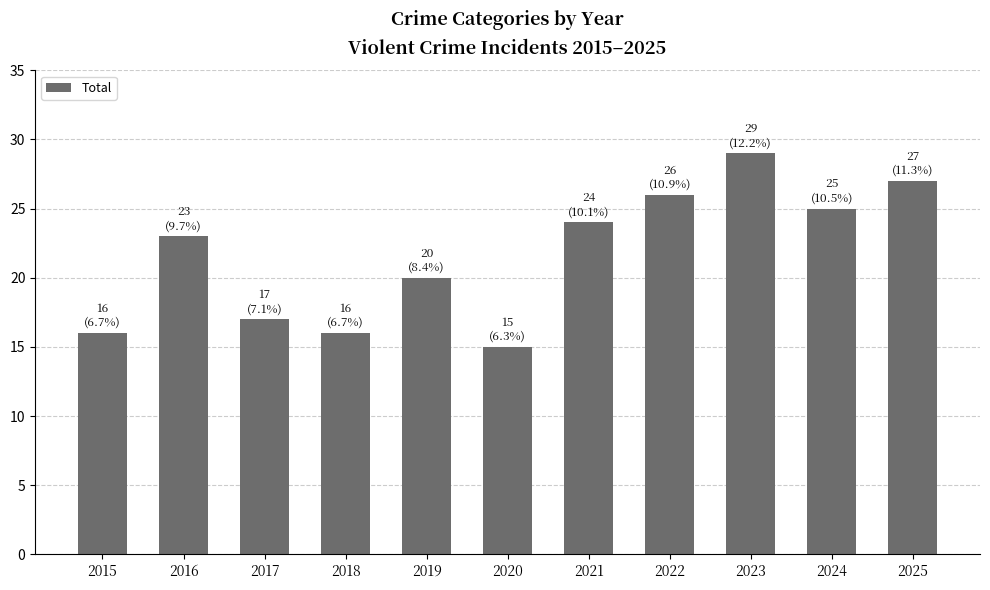

Which category has the highest value across all series?

2023